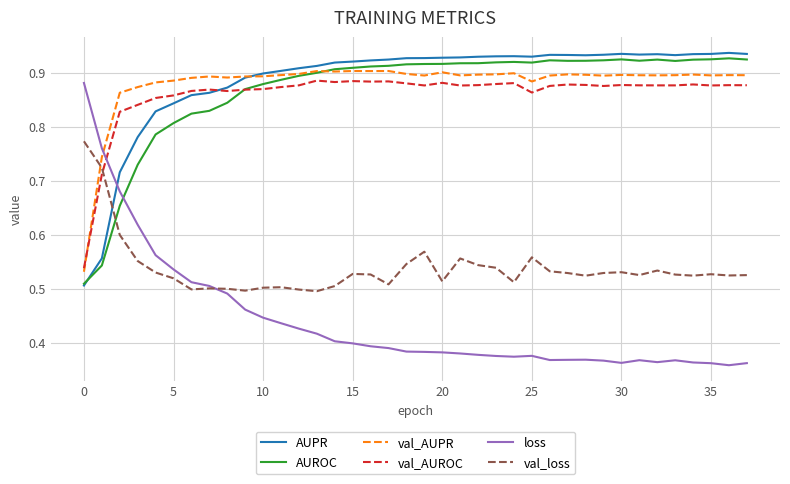

Which series has the largest range (max minus min)?

loss